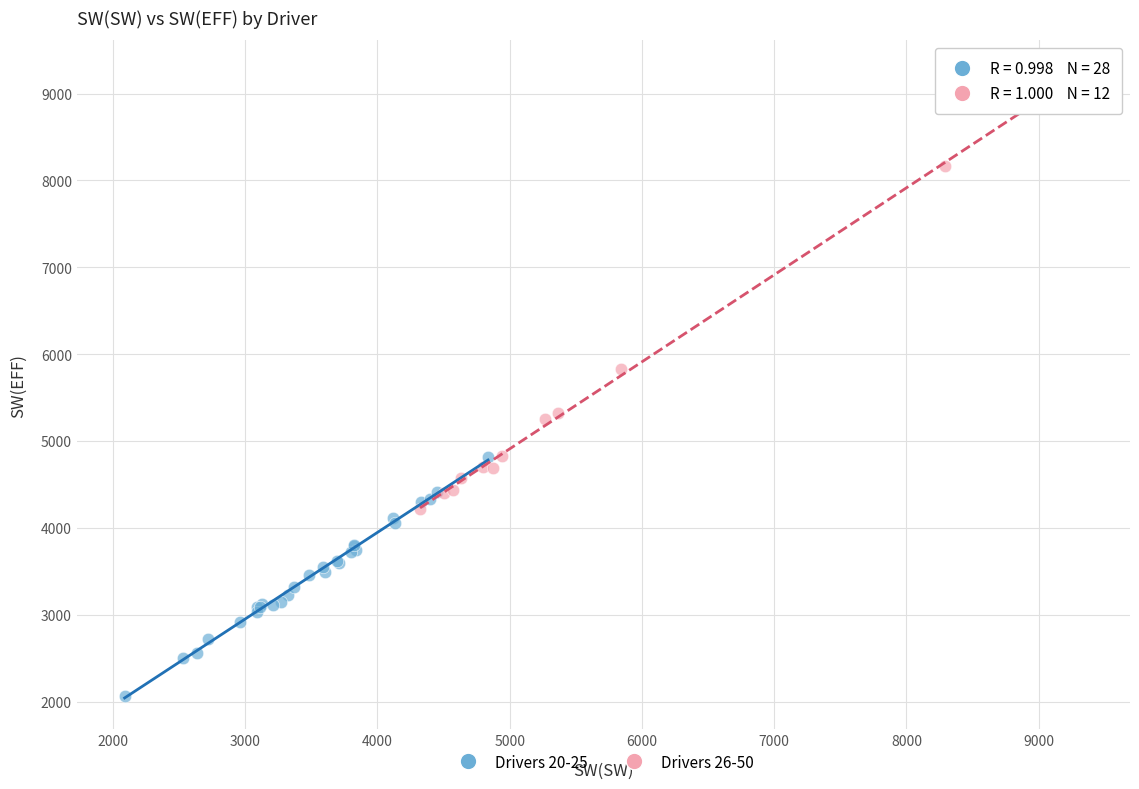

Which series has the largest Y range (max minus min)?

Drivers 26-50